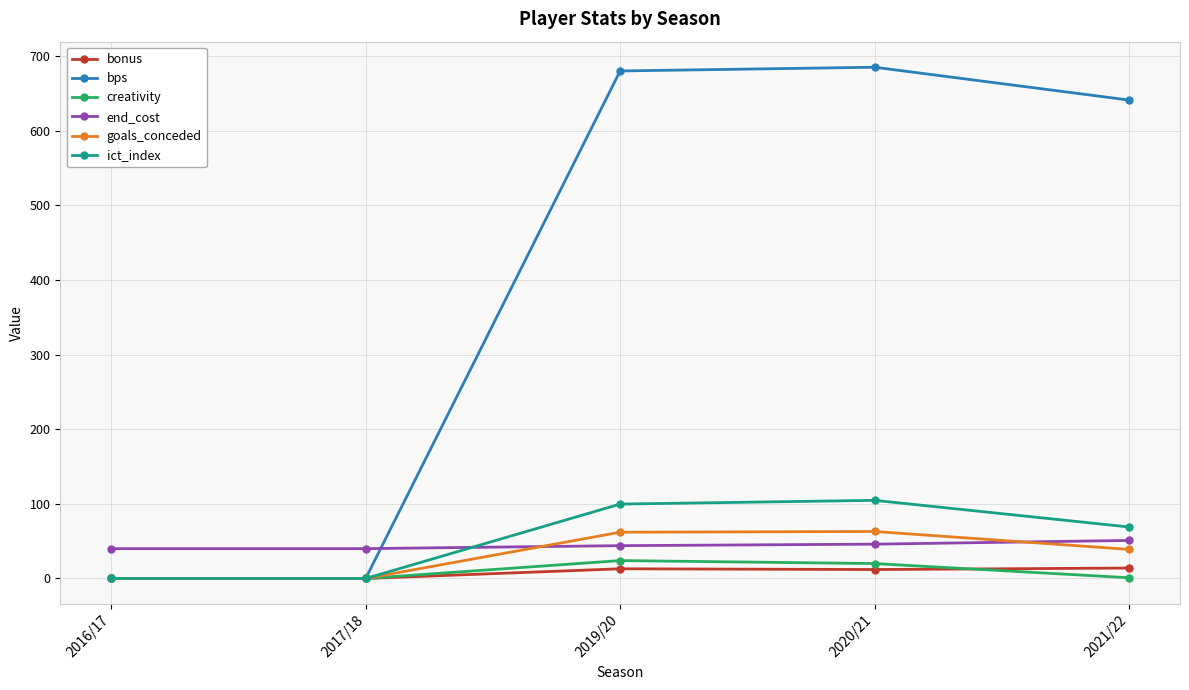

What is the total value across all series at 2020/21?

930.7